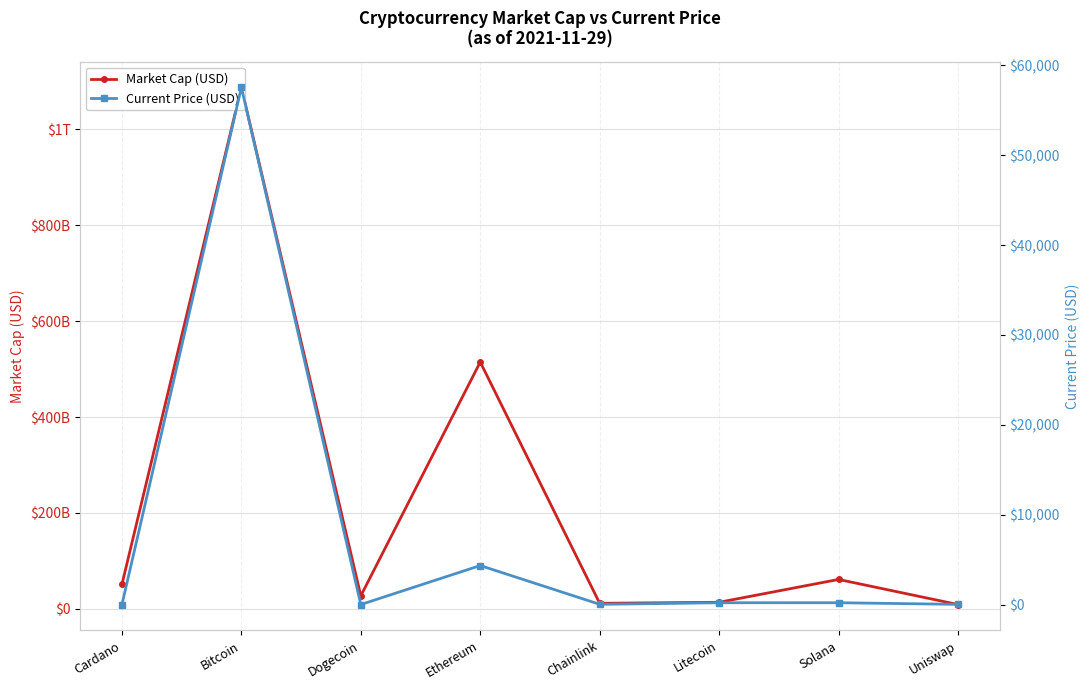

True or false: Market Cap (USD) and Current Price (USD) intersect in this chart.

False